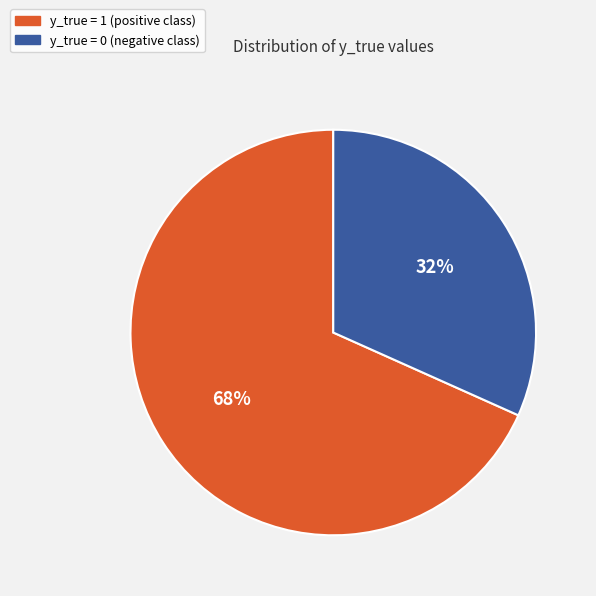

Which has a higher value, y_true = 0 or y_true = 1?

y_true = 1